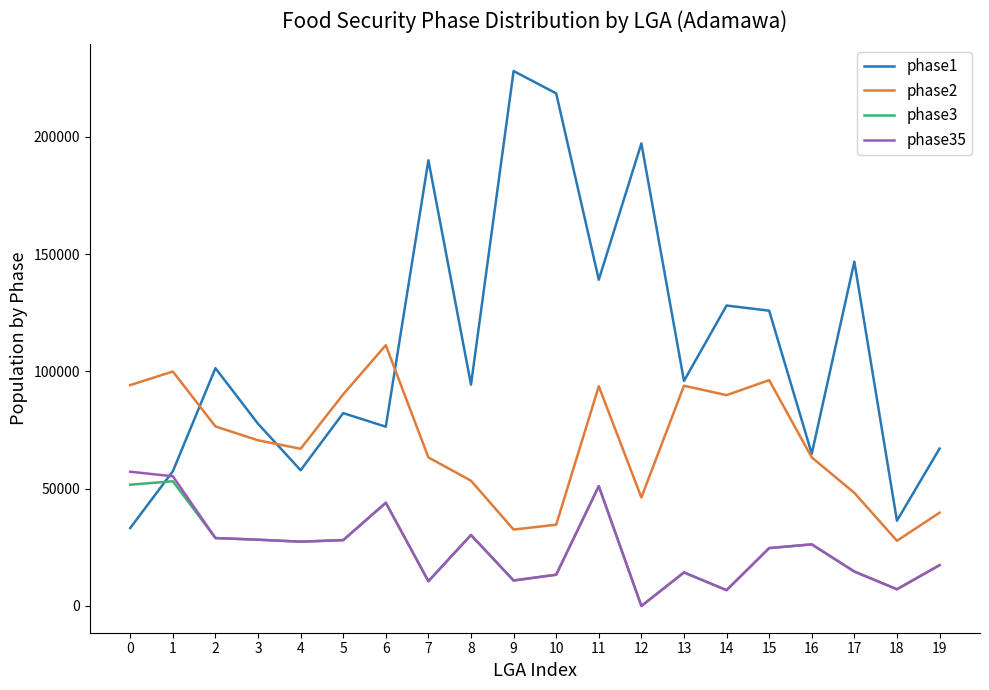

Read the phase35 value at 5.

28075.3